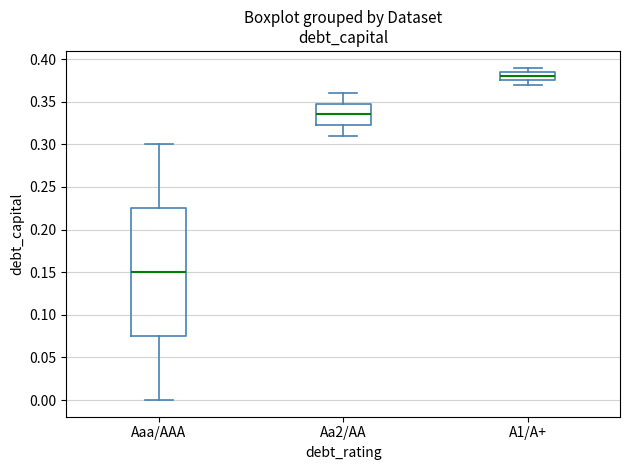

Reading left to right, read every box against the y-axis: the position of its median line, the range the box covers, and the ends of its whiskers. The values are not printed on the chart, so give them approximately, as read against the axis.

Aaa/AAA: median 0.150, box 0.075 to 0.225, whiskers 0.000 to 0.300
Aa2/AA: median 0.335, box 0.325 to 0.350, whiskers 0.310 to 0.360
A1/A+: median 0.380, box 0.375 to 0.385, whiskers 0.370 to 0.390